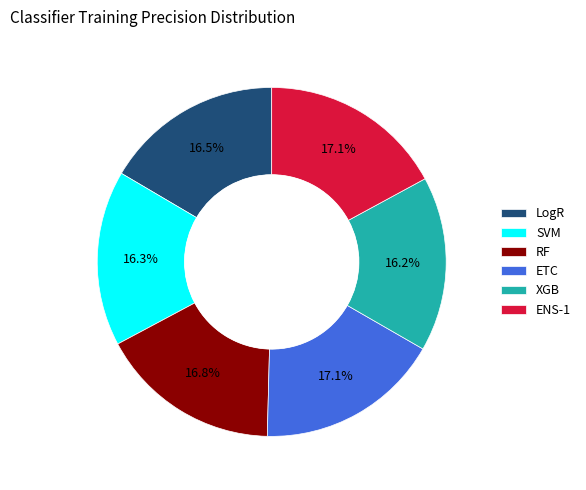

Count the number of slices in the pie.

6